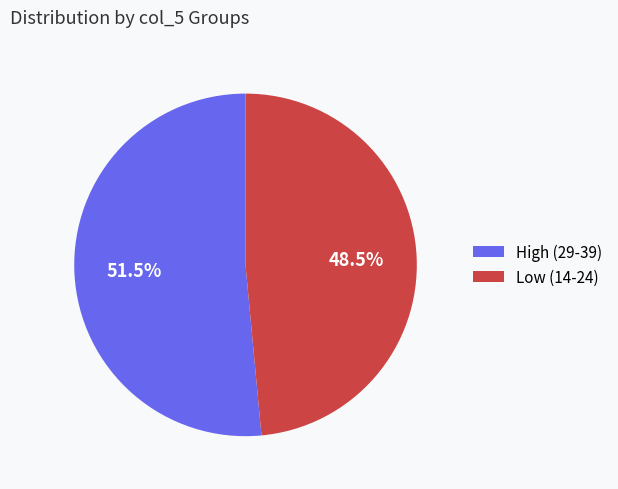

Which category has the smallest portion of the pie?

Low (14-24)